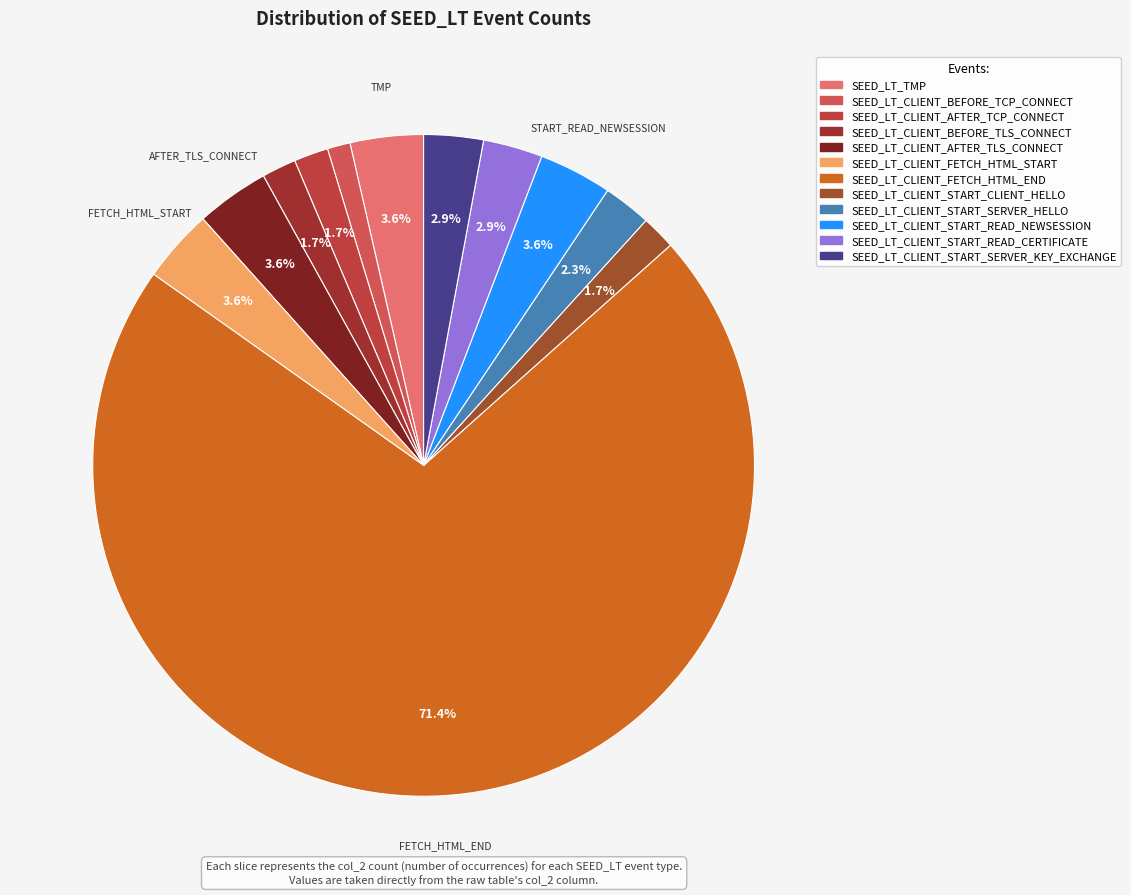

To the nearest percent, what is the average slice percentage?

8%